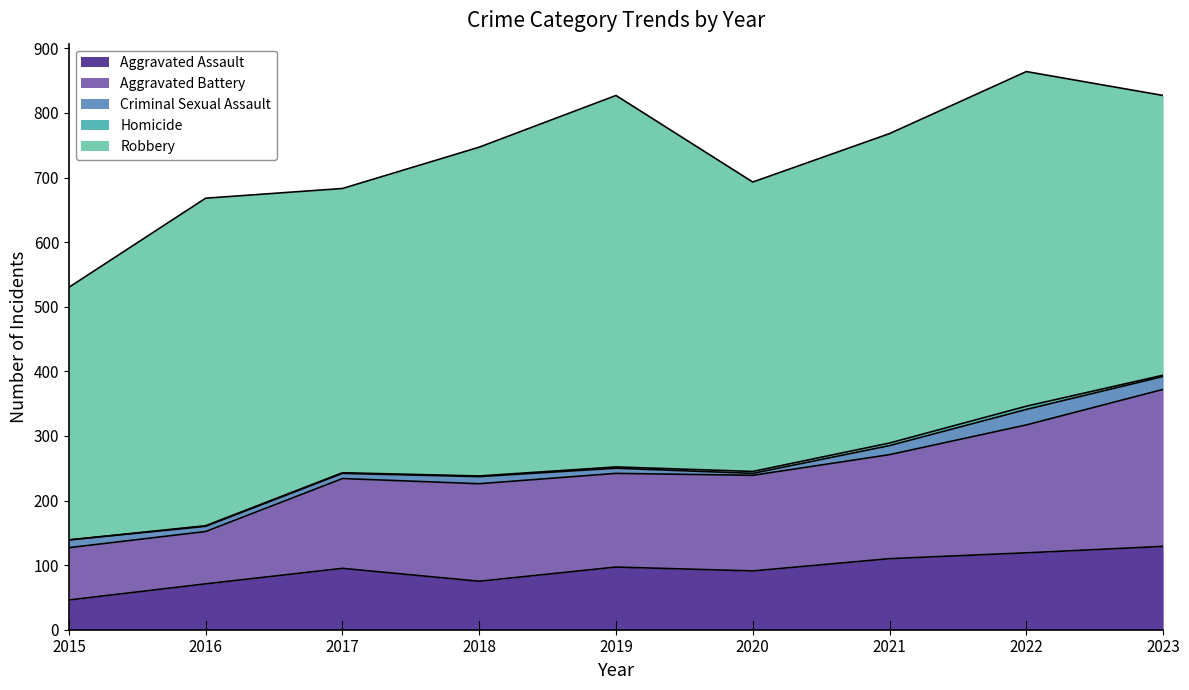

True or false: Aggravated Assault and Homicide intersect in this chart.

False